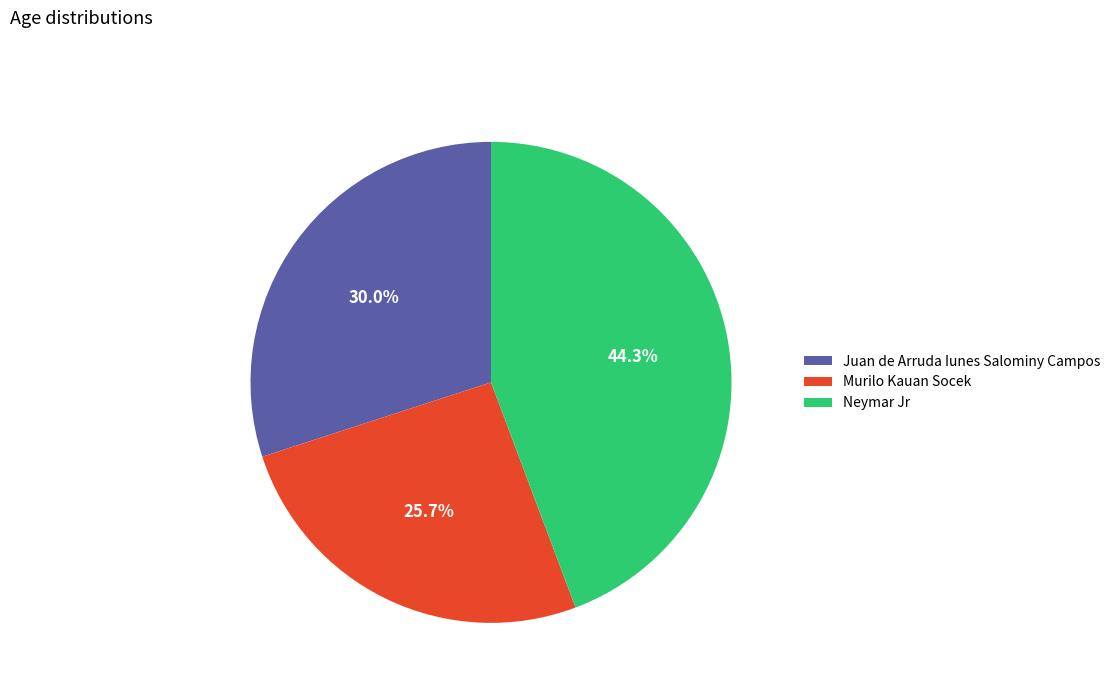

How many segments does this pie chart have?

3